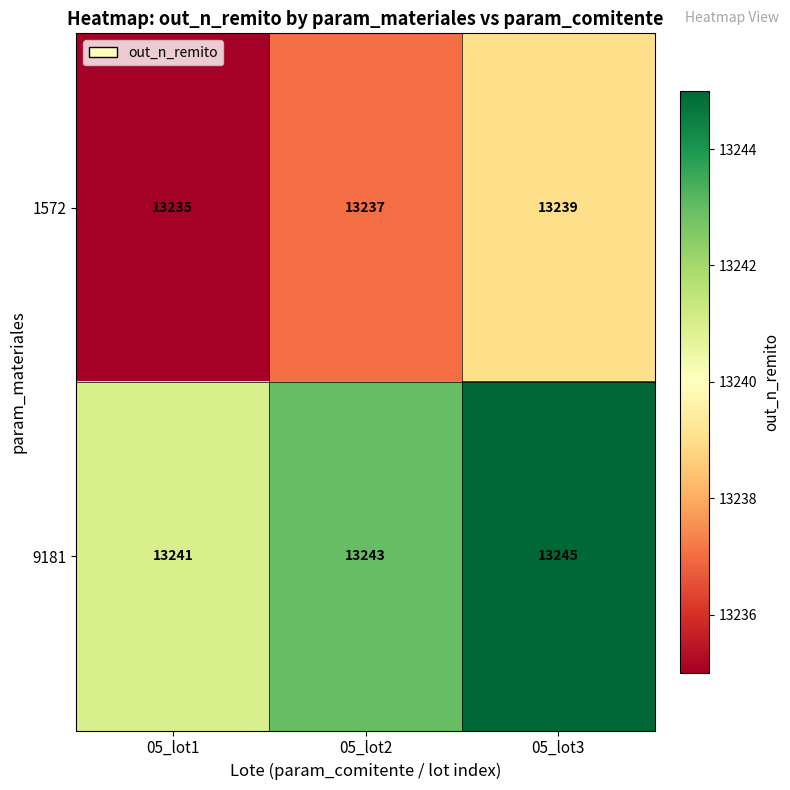

Which series has the largest total across all categories?

9181